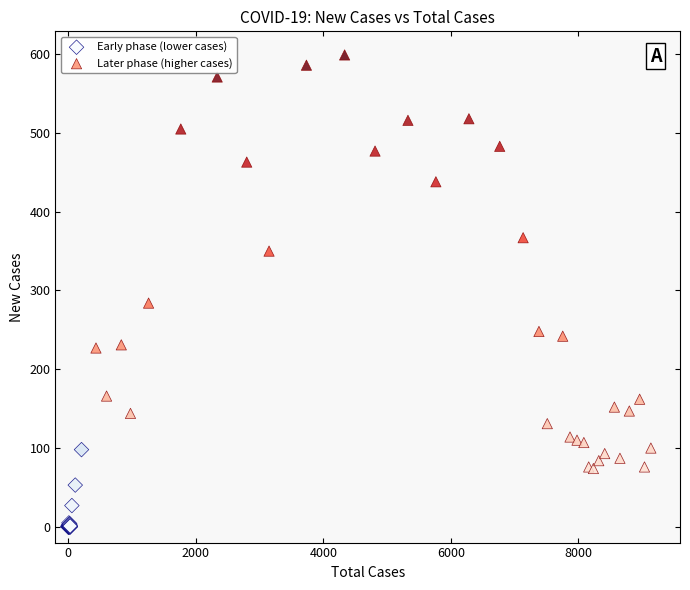

Which series reaches the minimum Y coordinate?

Early phase (lower cases)